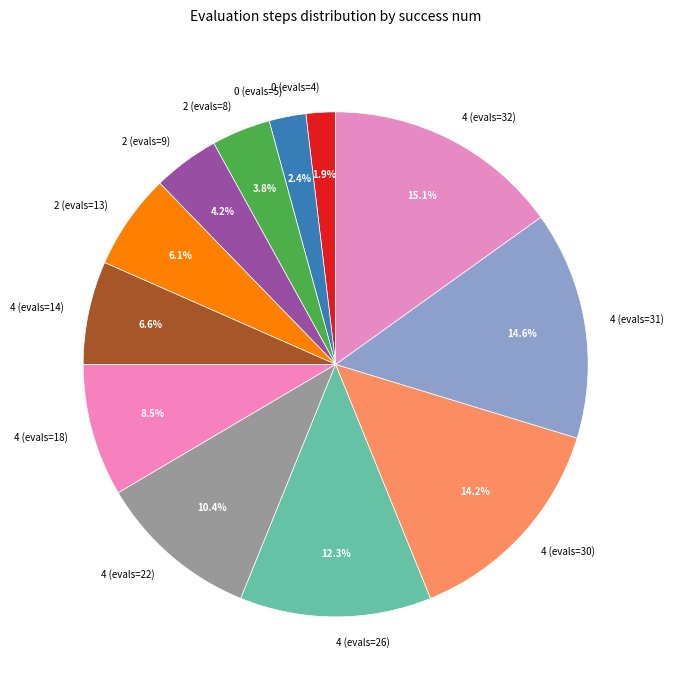

How many segments does this pie chart have?

12